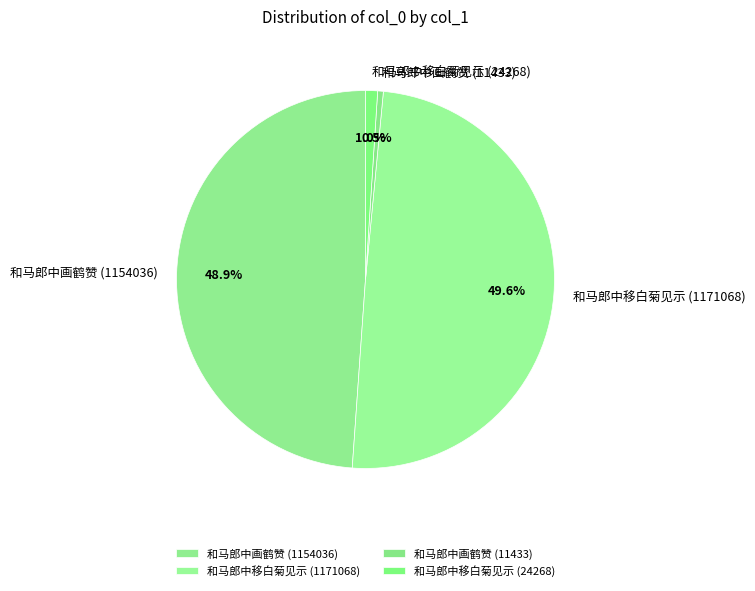

Which category has the biggest portion of the pie?

和马郎中移白菊见示 (1171068)